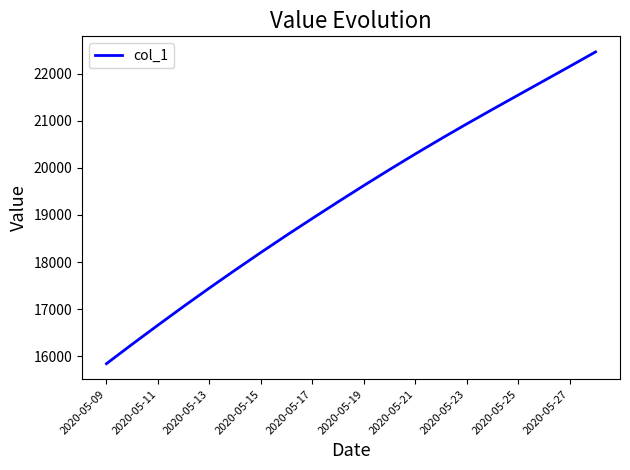

What is the minimum value shown in the chart?

15842.6